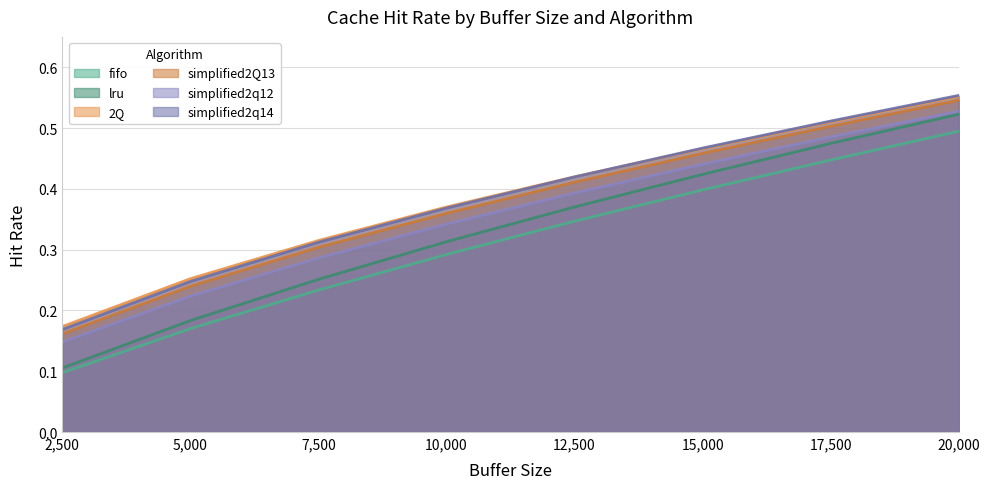

Between 2,500 and 12,500, which series saw the biggest shift?

lru